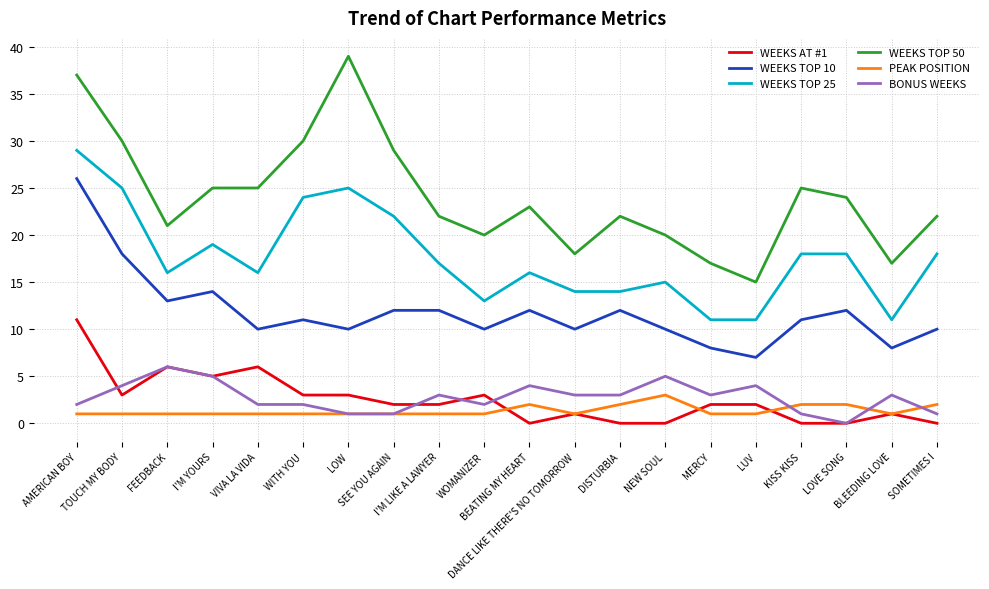

What is the difference between the maximum and minimum values in the WEEKS TOP 10 series?

19